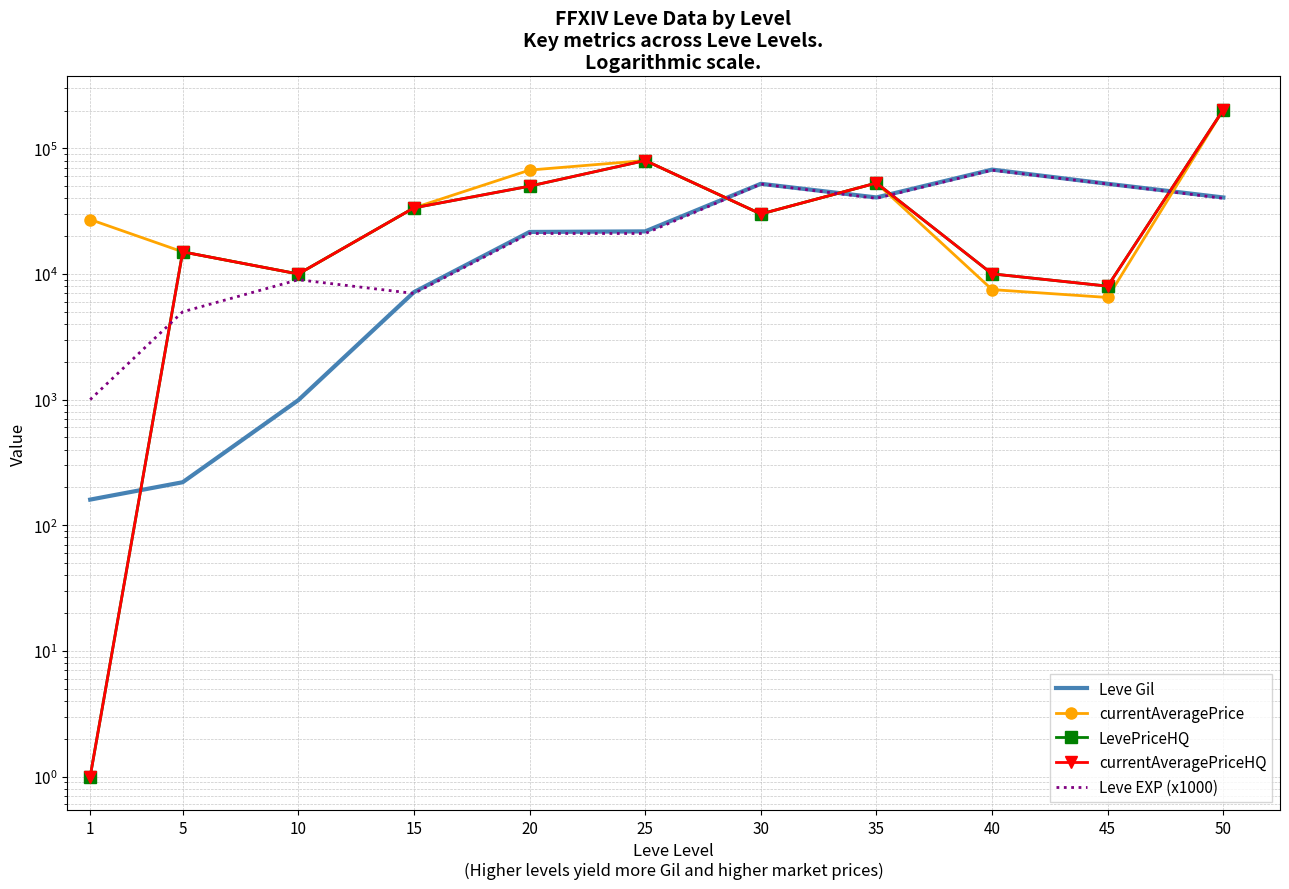

What is the highest value of the currentAveragePrice series?

203129